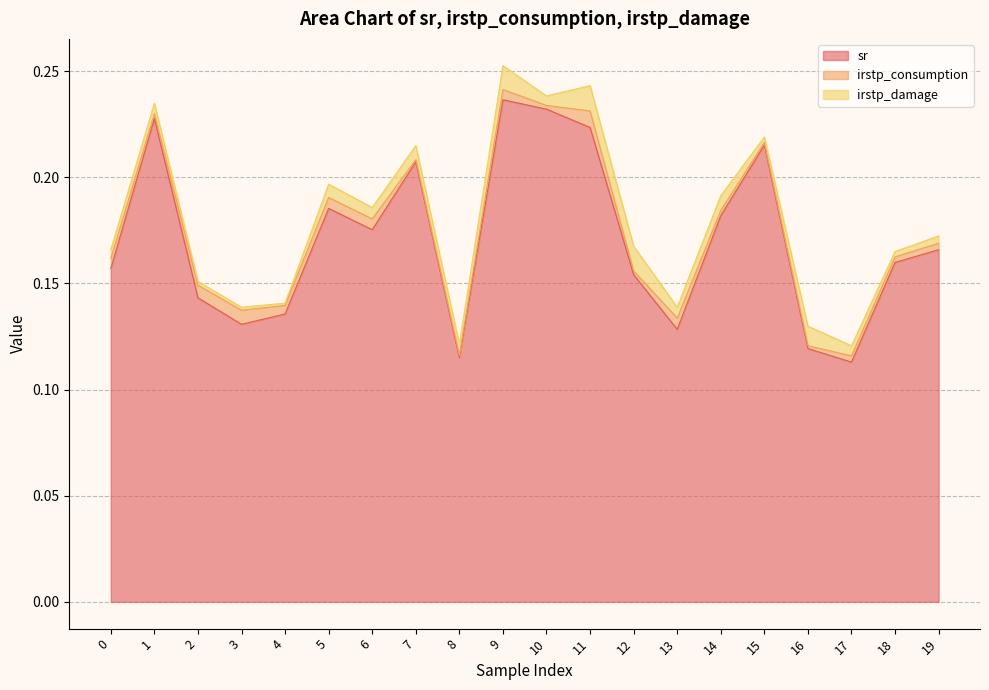

What is the sum of the sr values at 9 and 2?

0.4